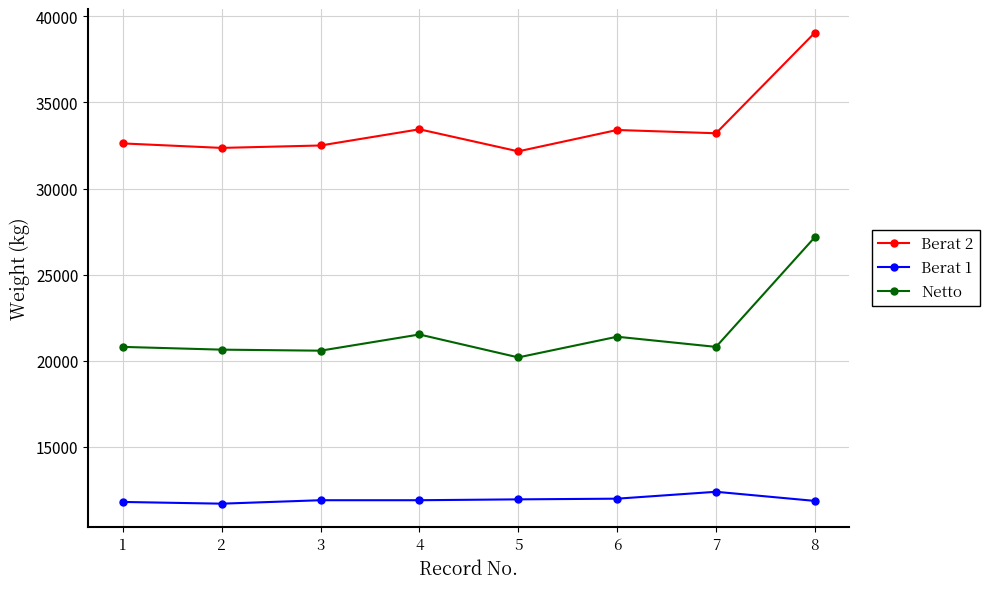

What is the maximum value for Berat 2?

39050